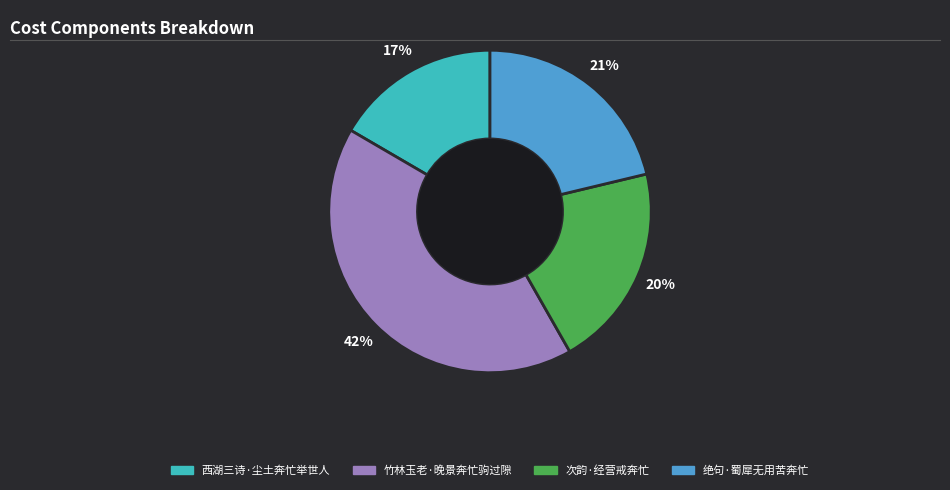

Which has a higher value, 西湖三诗·尘土奔忙举世人 or 次韵·经营戒奔忙?

次韵·经营戒奔忙